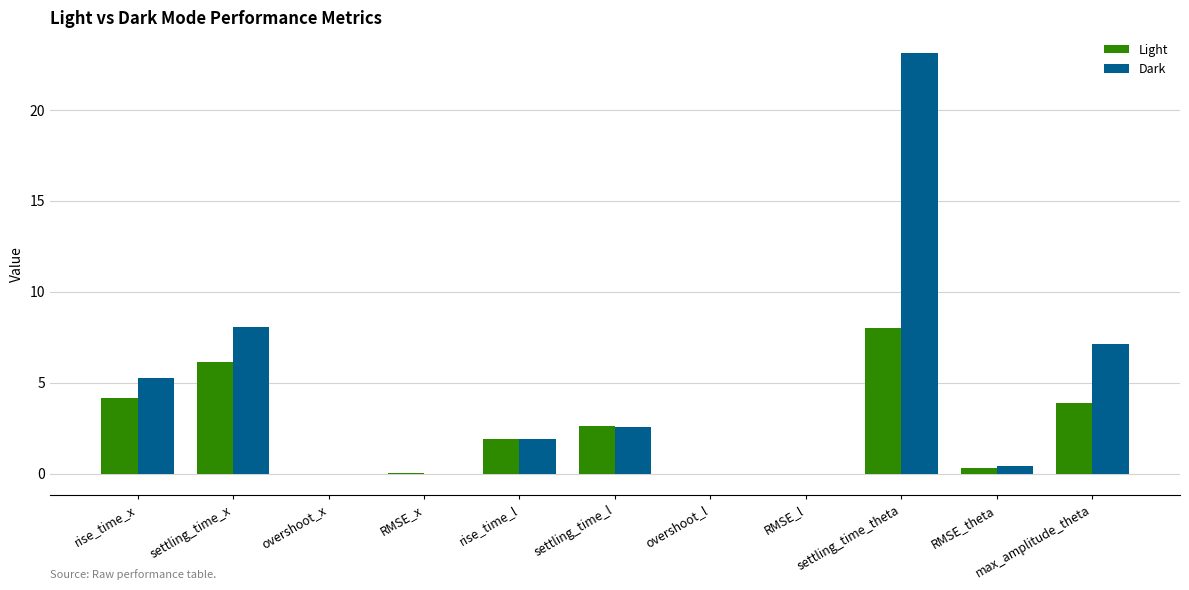

Which series has the largest total across all categories?

Dark